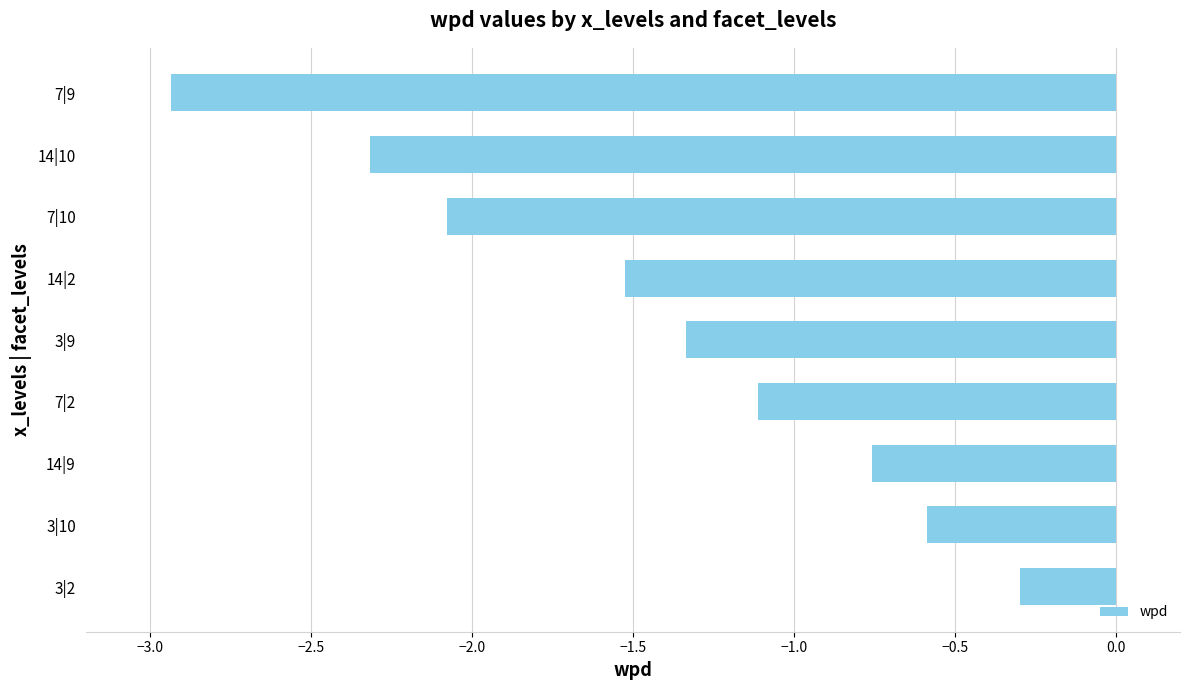

What is the approximate value at 14|10?

-2.3